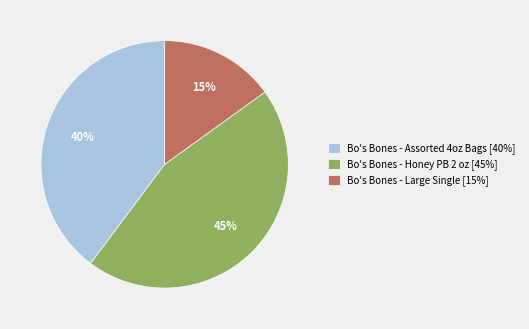

Is there any slice that represents more than half of the pie?

No